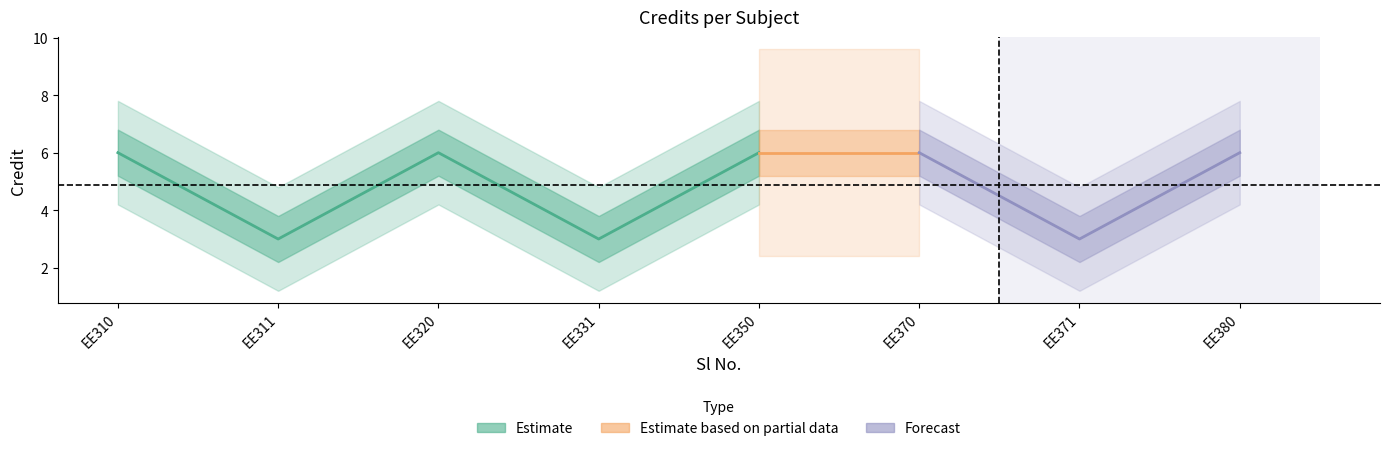

Reading left to right, extract all data points from this chart.

6	3	6	3	6	6	3	6